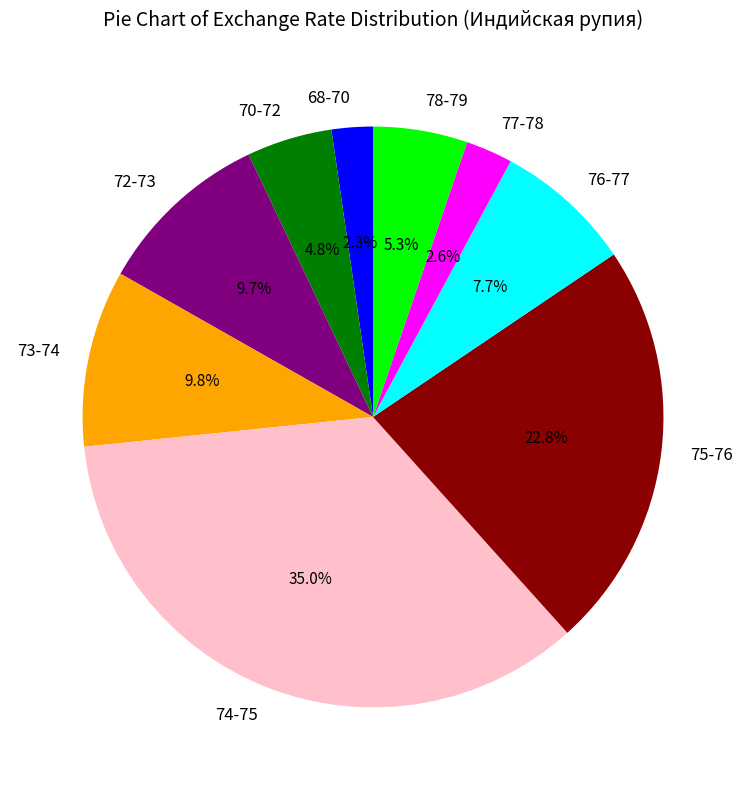

Which category has the biggest portion of the pie?

74-75